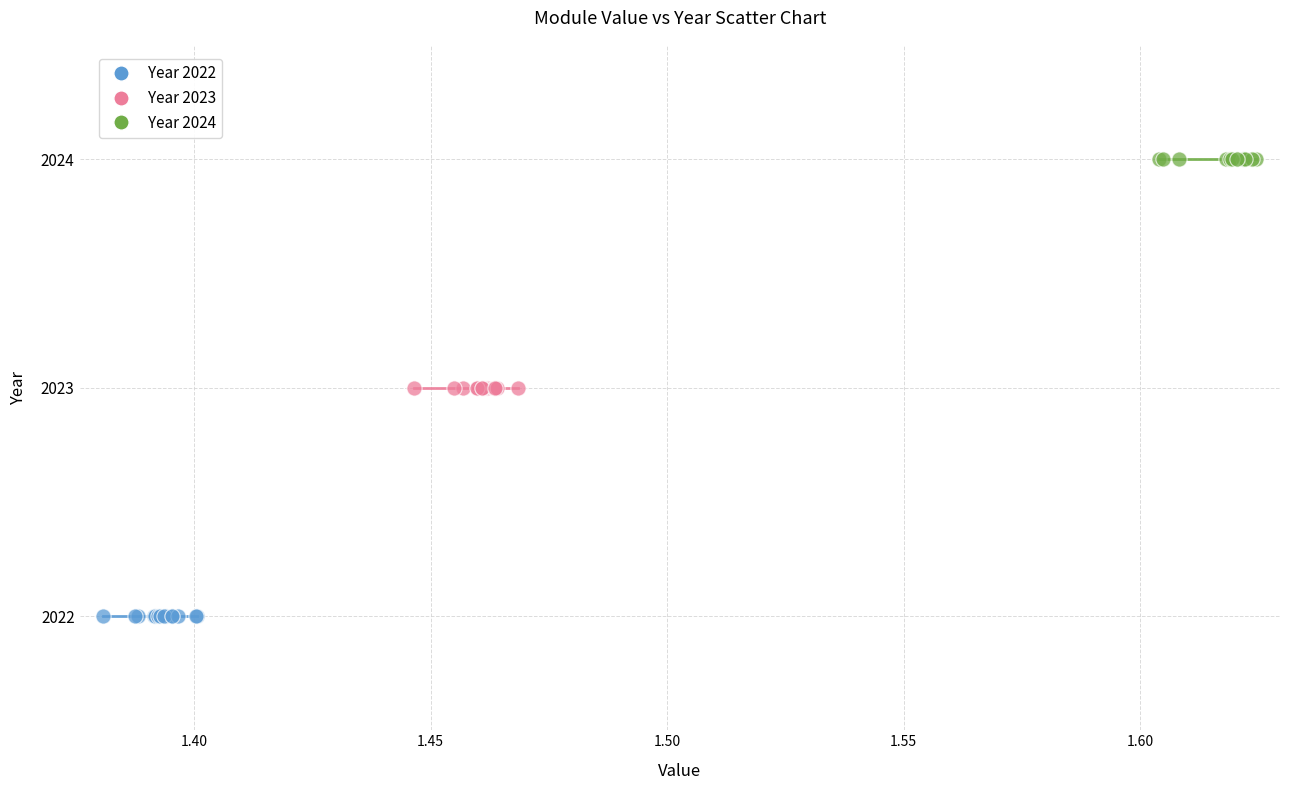

Which series contains the lowest Y value?

Year 2022